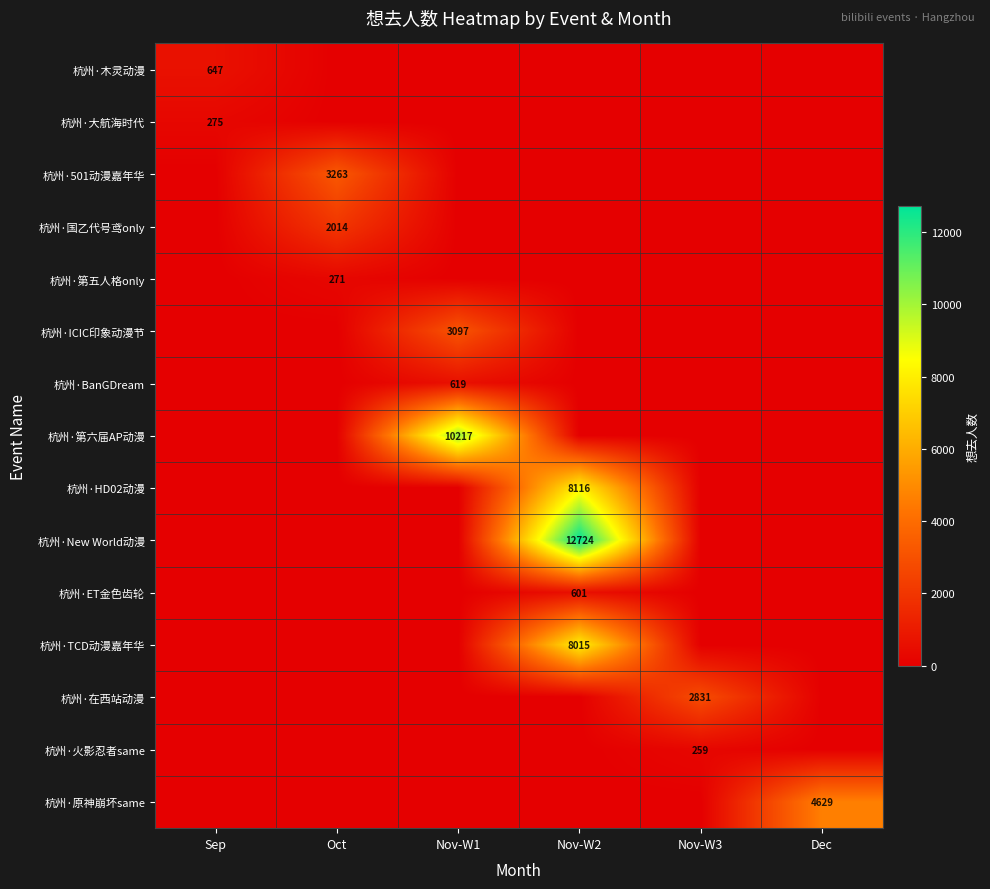

What is the total value across all series at Nov-W2?

29456